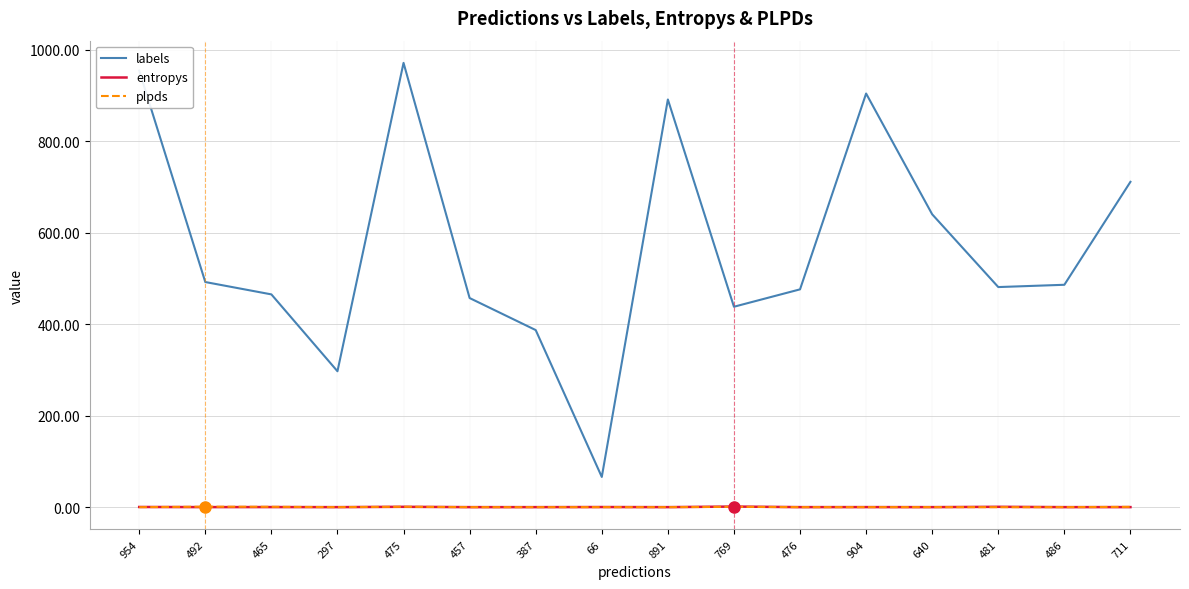

True or false: entropys has a value of 0.0 at 486.

True